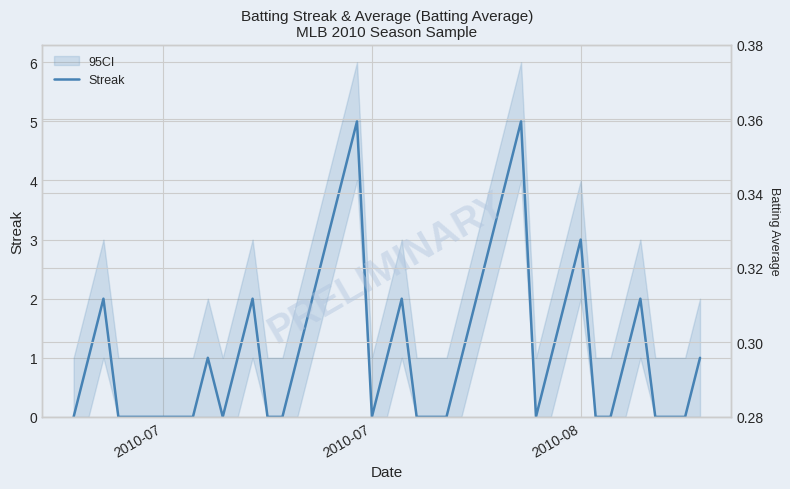

How many points are lower than both their immediate neighbors (excluding endpoints)?

3